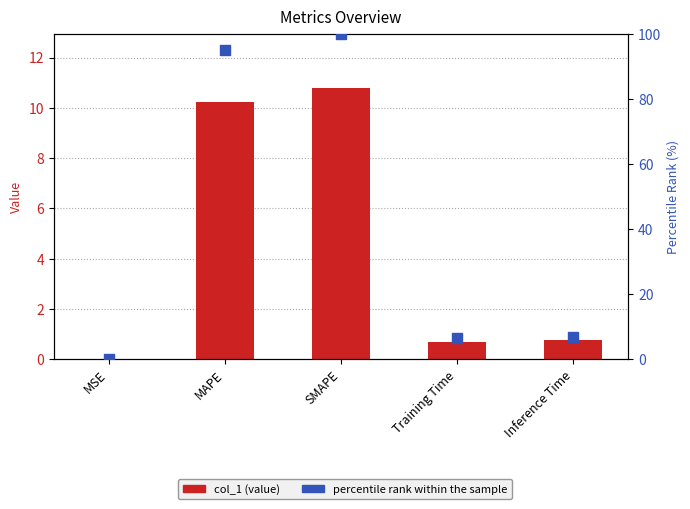

Which series has the largest total across all categories?

percentile rank